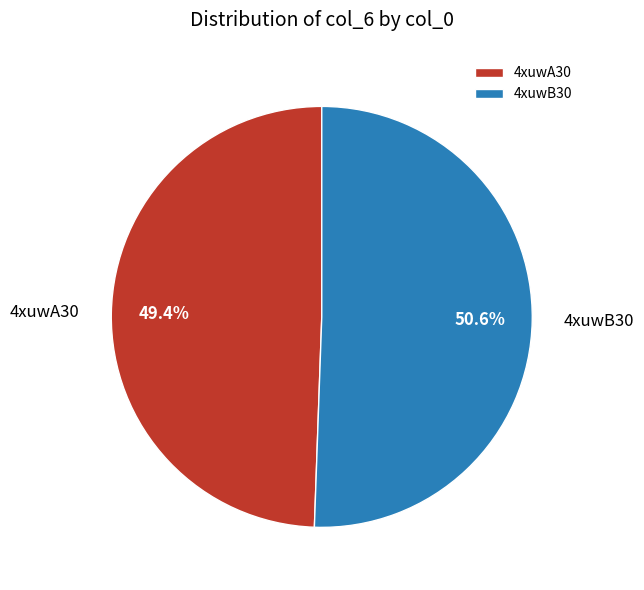

What percentage is the 4xuwA30 slice, to the nearest percent?

49%